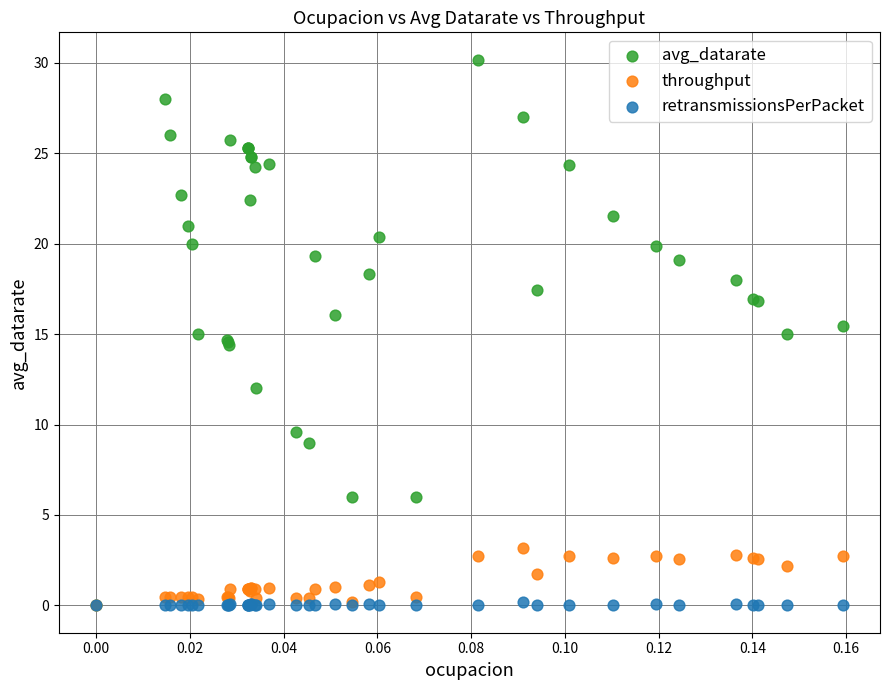

Which series contains the highest Y value?

avg_datarate